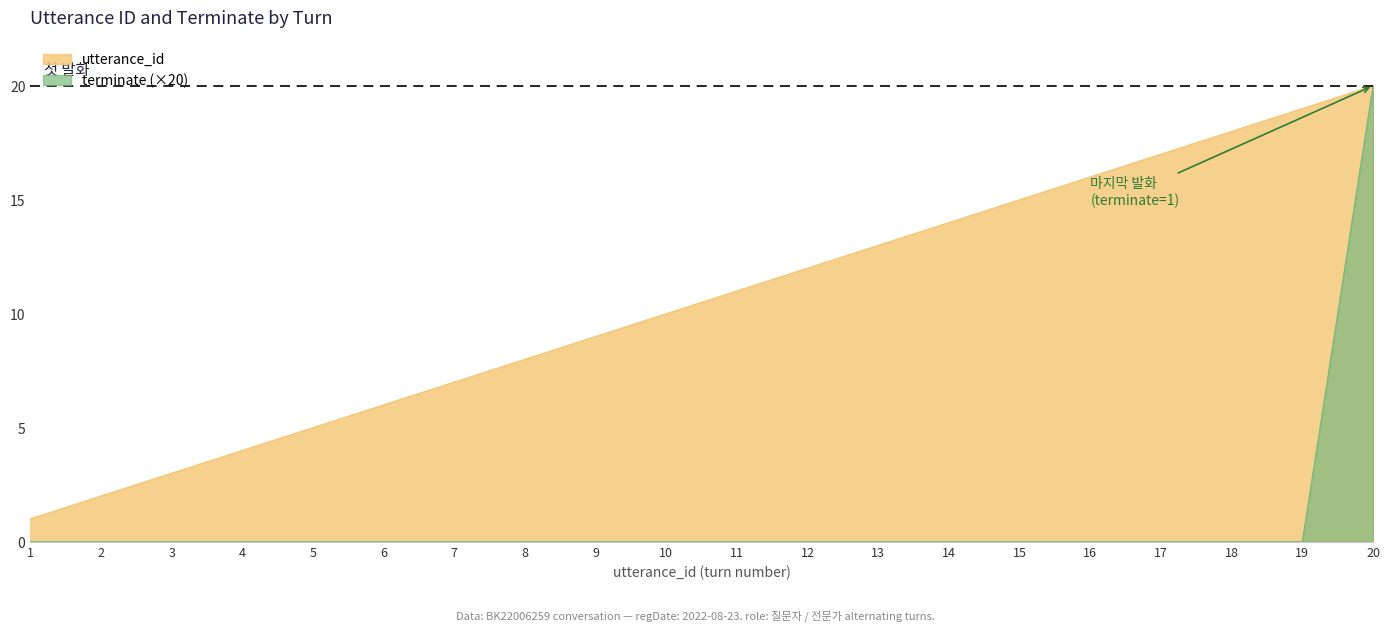

How many values in the terminate series exceed 0?

1